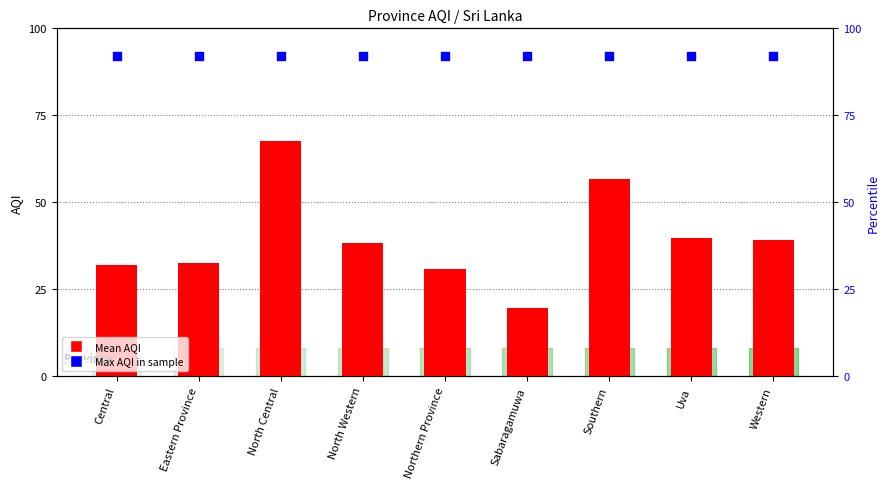

Which series contains the highest Y value?

Max AQI in sample